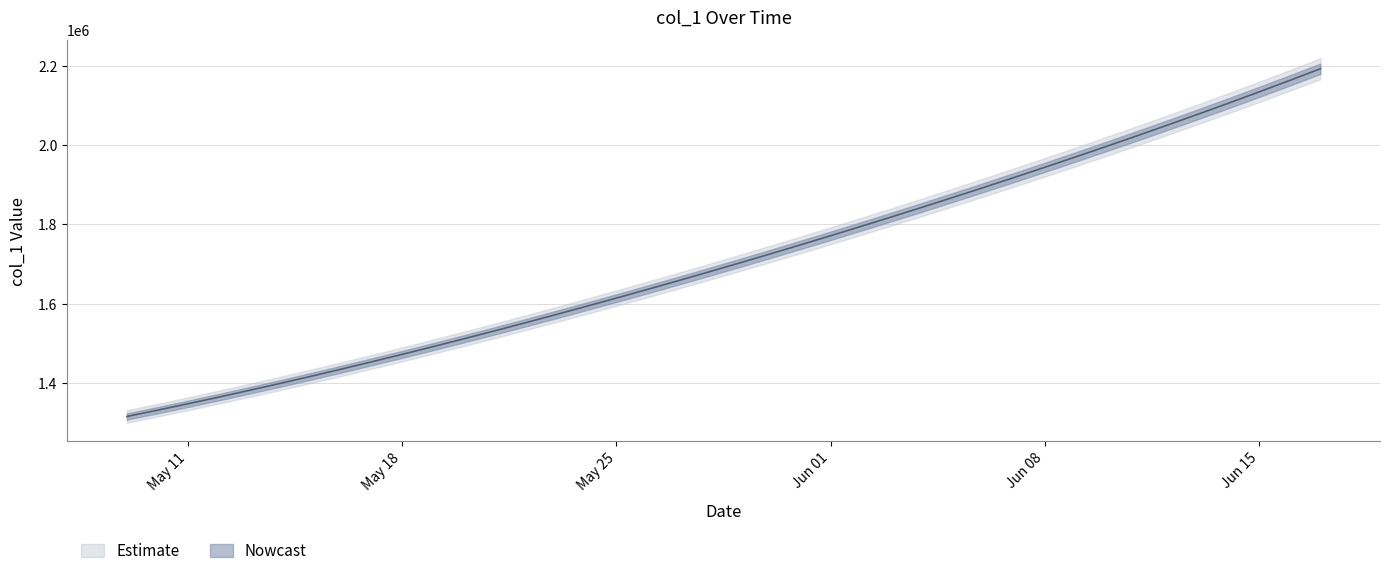

The value at 2020-06-12 is 2740043.2. True or false?

False